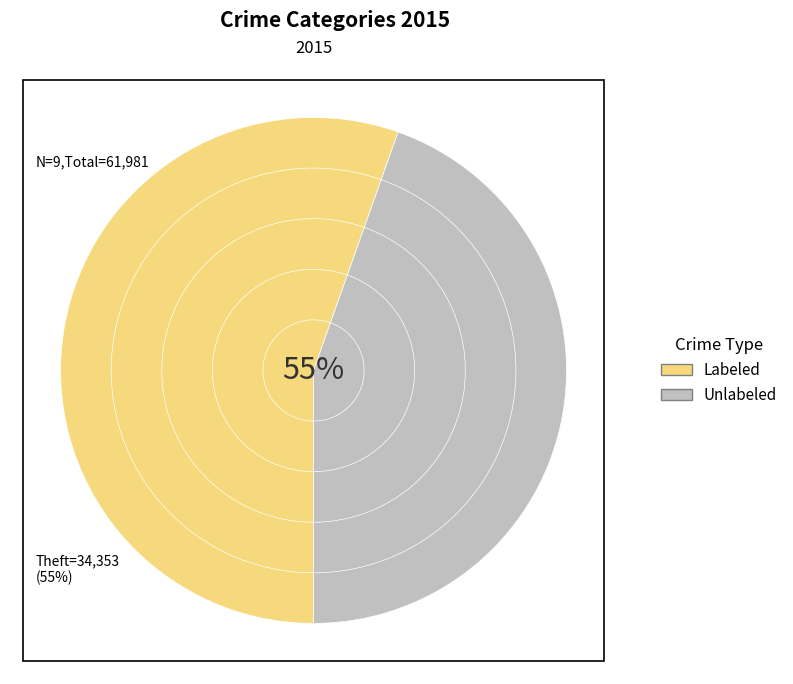

Do Burglary and Theft together represent more than half of the pie?

Yes